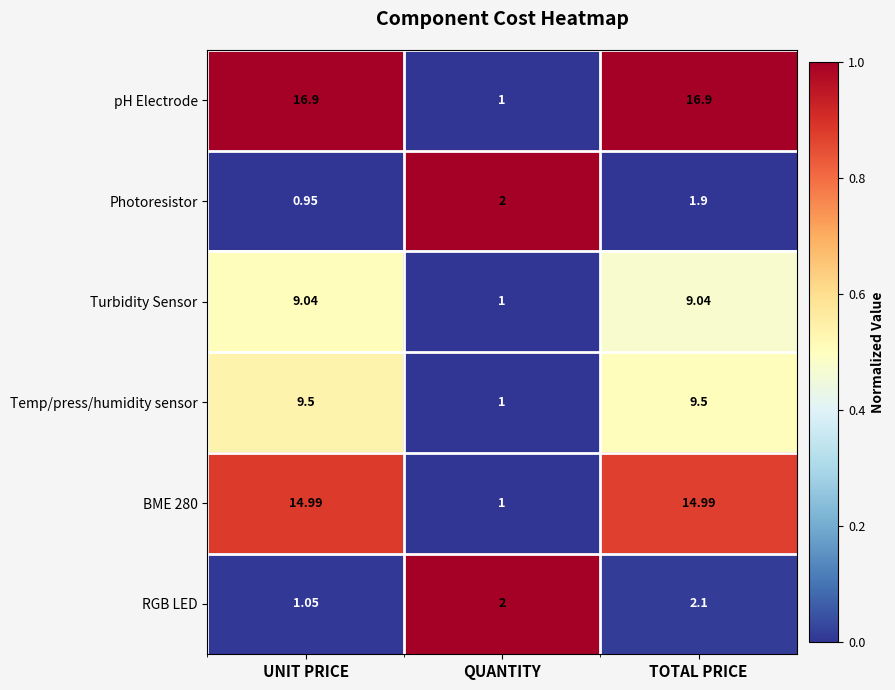

Count the number of data series in this chart.

6